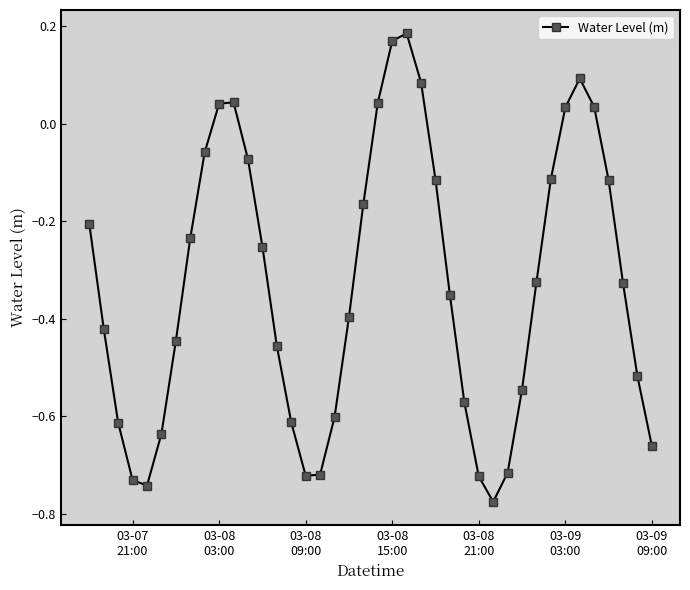

How many points are higher than both their immediate neighbors (excluding endpoints)?

3